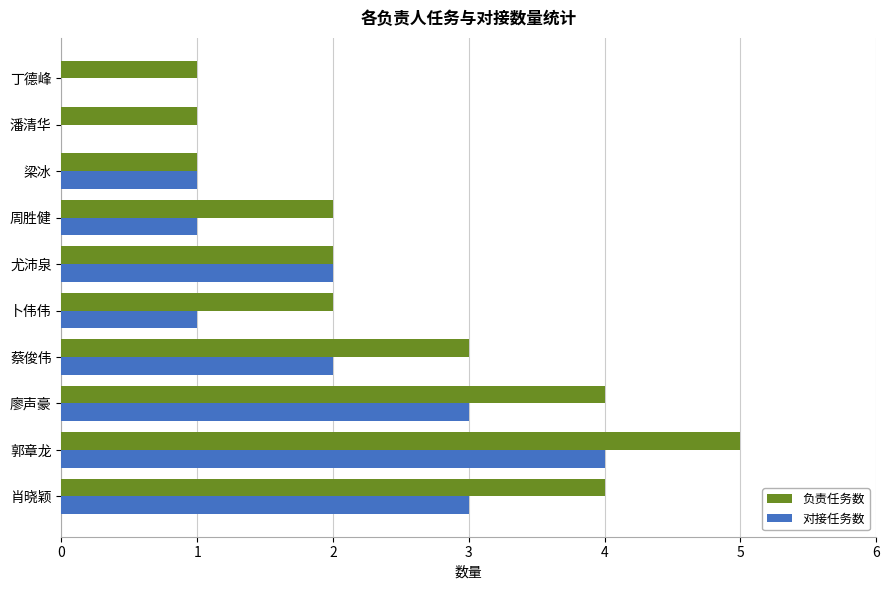

Is it true that 负责任务数 equals 2 at 郭章龙?

False